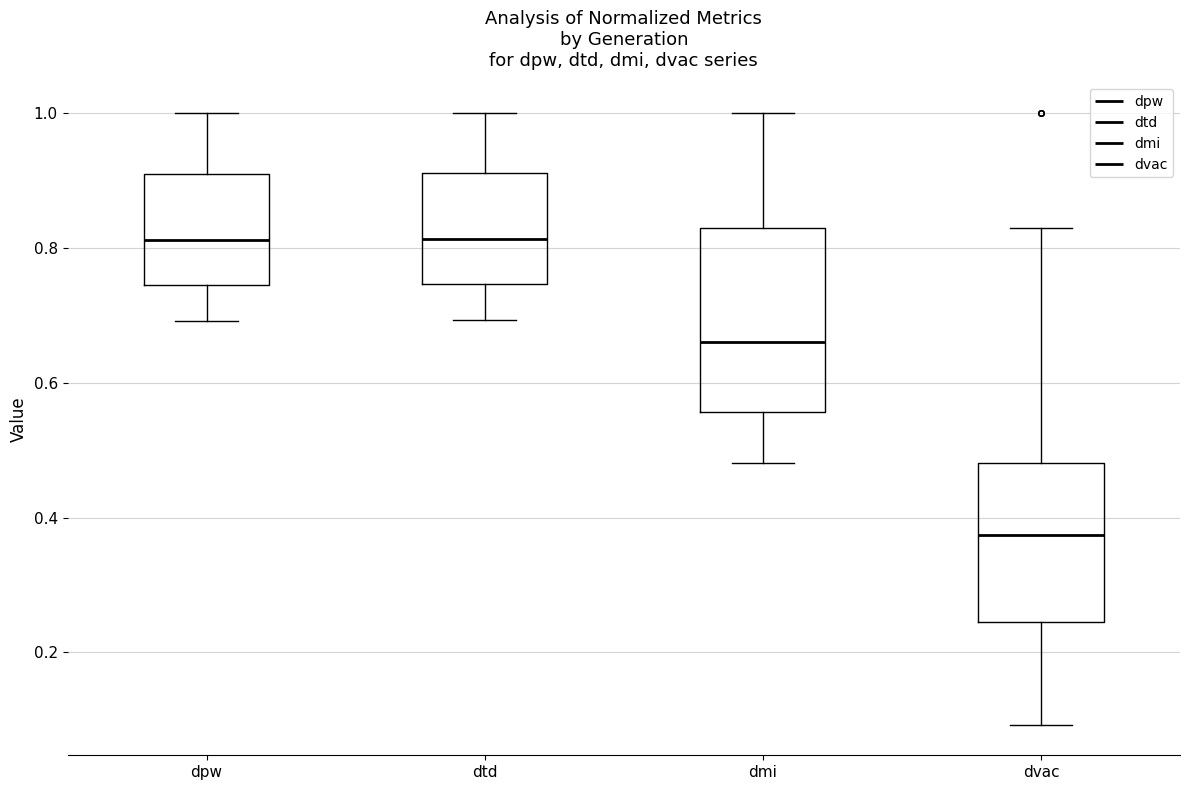

Where is the upper edge of the box for dmi on the y-axis? The values are not printed on the chart, so give them approximately, as read against the axis.

0.82